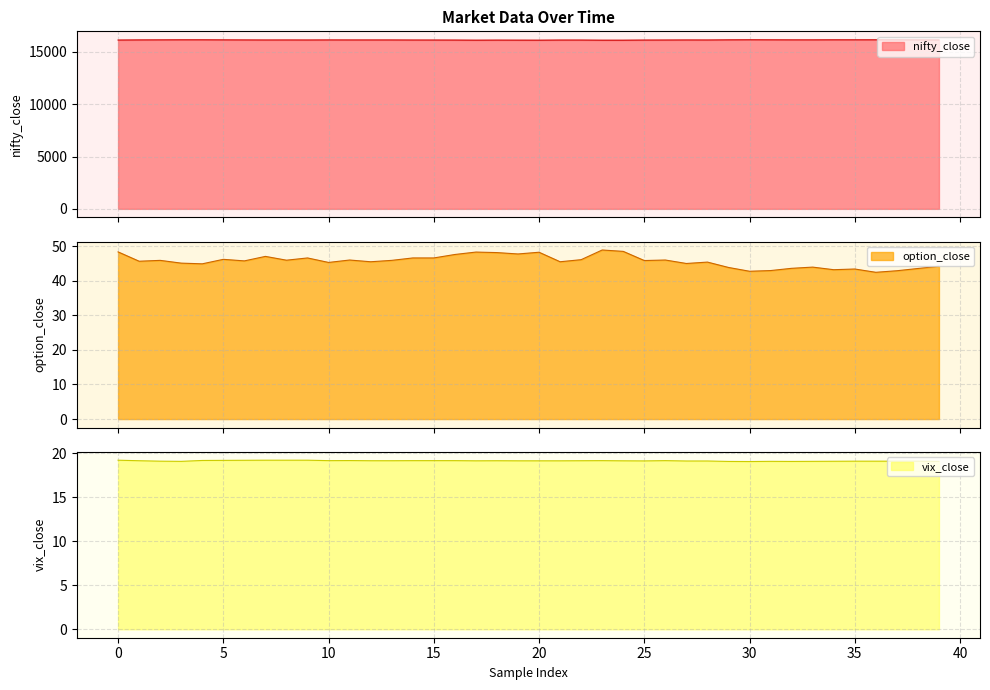

What is the total value across all series at 12?

16210.4